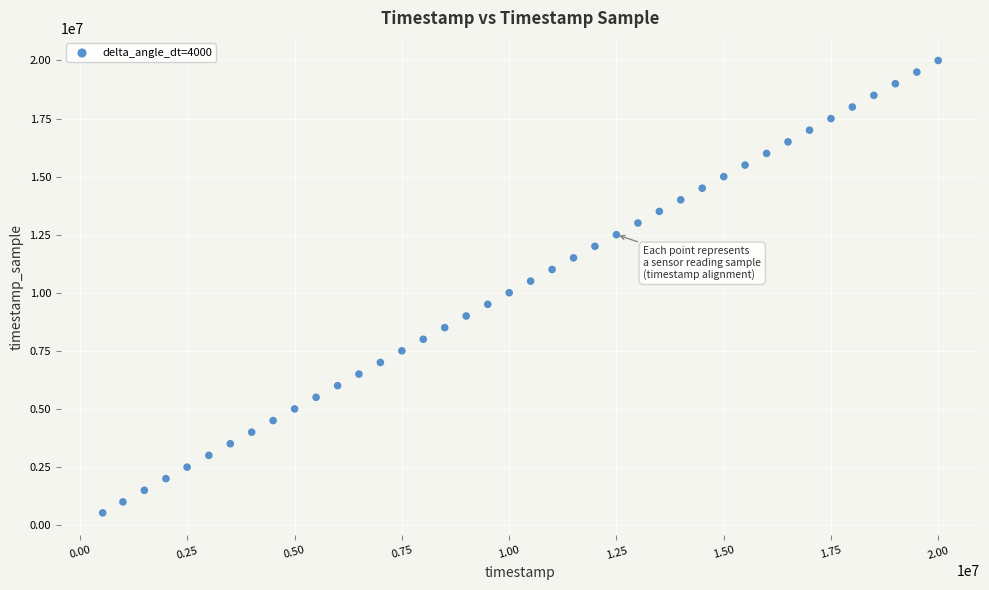

What is the range of X values (max minus min)?

19472000